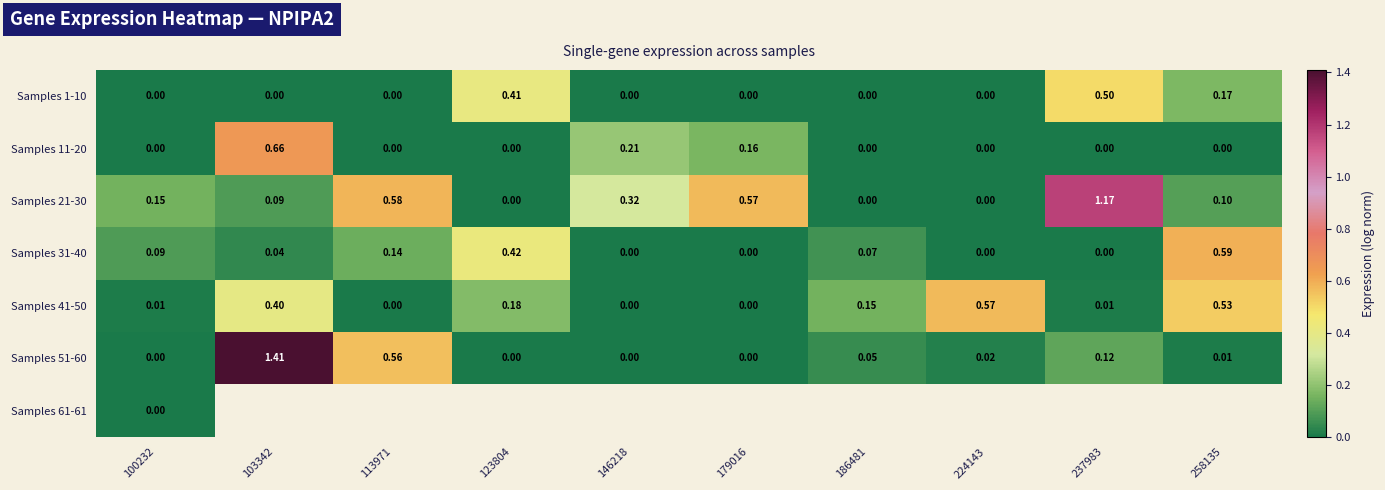

What is the difference between the maximum and minimum values in the Samples 41-50 series?

0.6